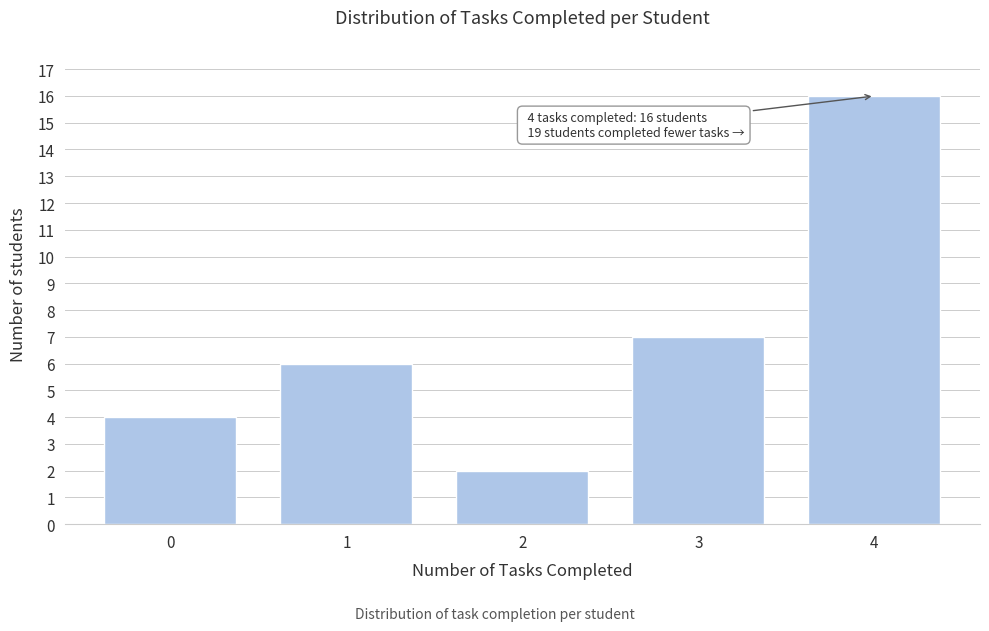

Reading left to right, transcribe all the data shown in this chart.

0=4	1=6	2=2	3=7	4=16